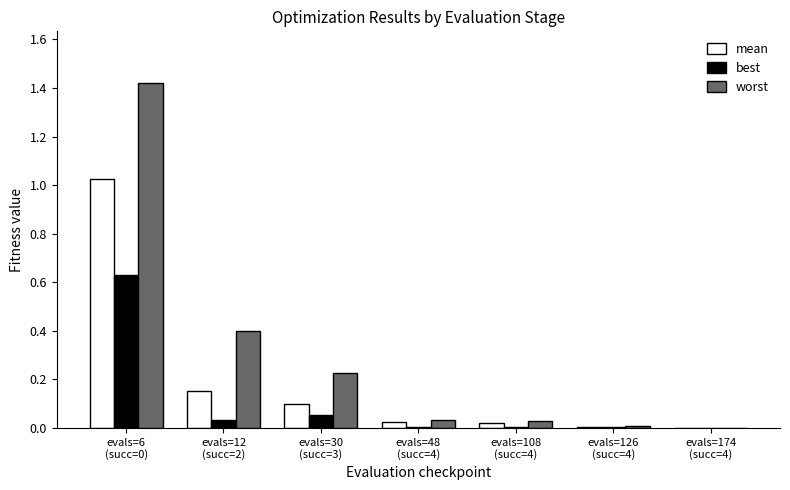

Which series has the largest total across all categories?

worst